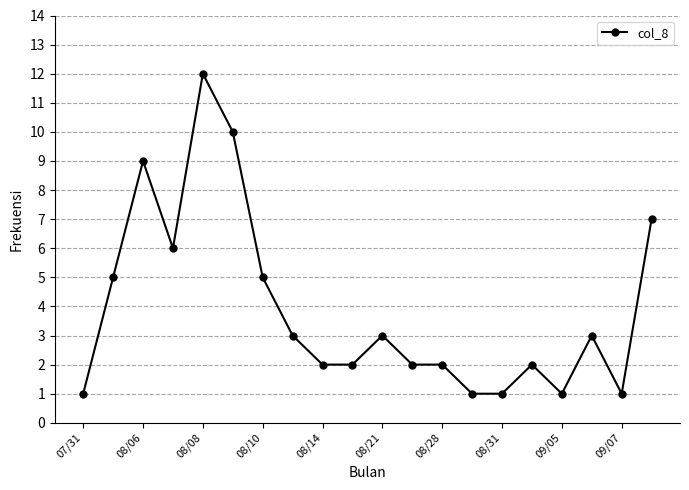

What is the difference between the maximum and minimum values?

11